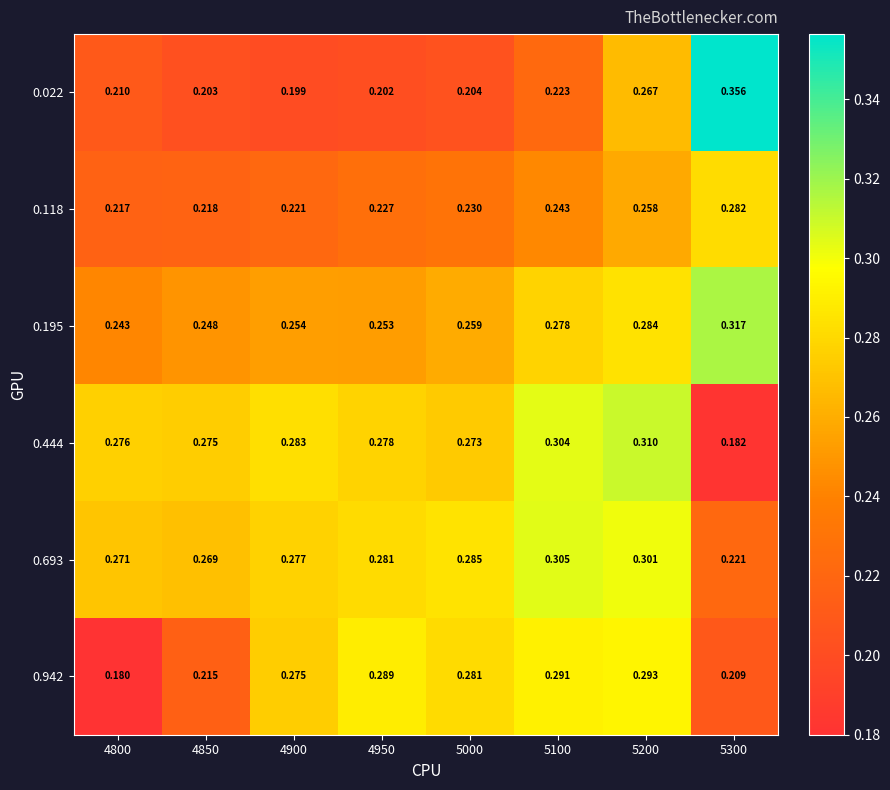

Is the value of 0.942 at 4850 greater than the value of 0.195 at 4800?

No